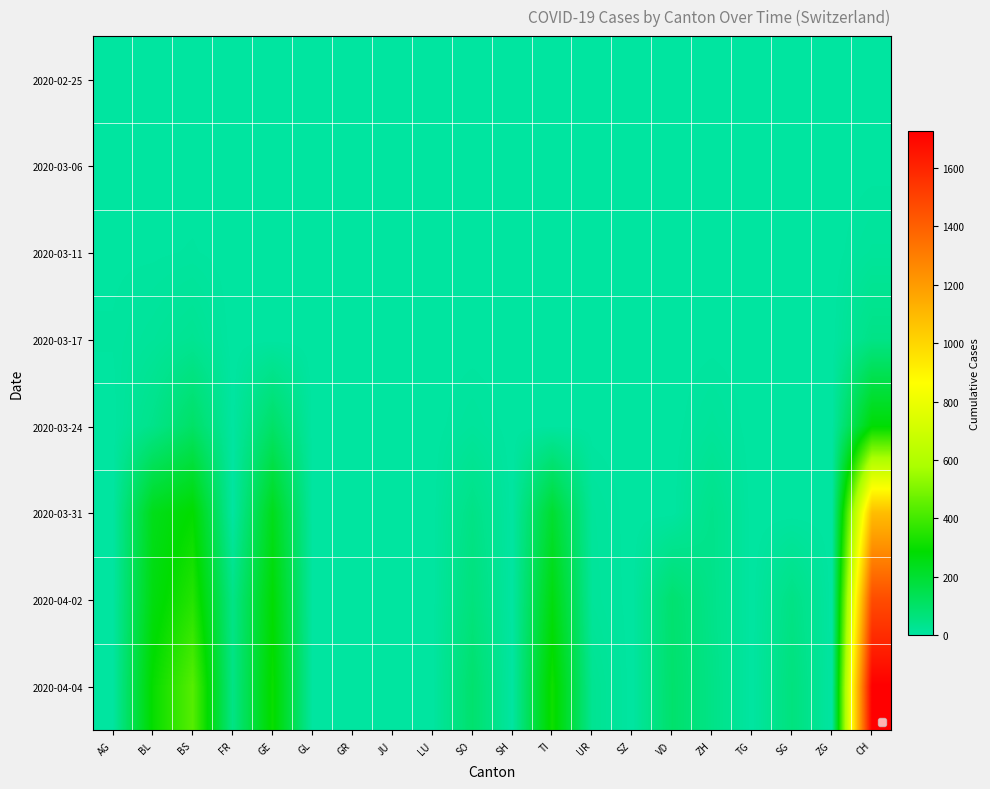

Which category has the highest value across all series?

CH